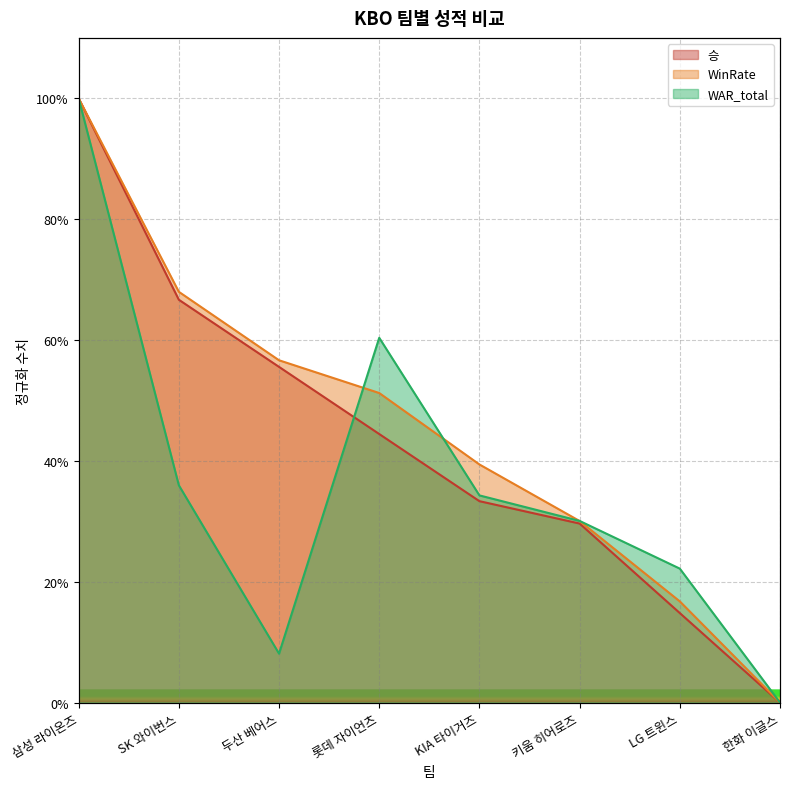

Reading left to right, extract all data points from this chart.

승: 1.0	0.7	0.6	0.4	0.3	0.3	0.1	0.0
WinRate: 1.0	0.7	0.6	0.5	0.4	0.3	0.2	0.0
WAR_total: 1.0	0.4	0.1	0.6	0.3	0.3	0.2	0.0